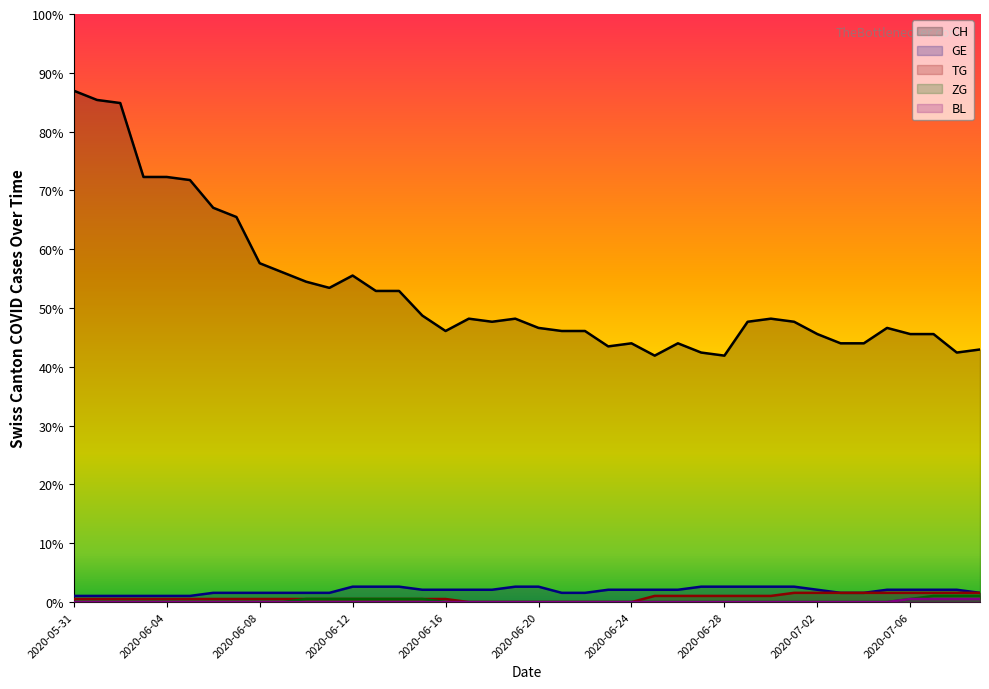

What is the difference between the GE values at 2020-07-02 and 2020-06-11?

1